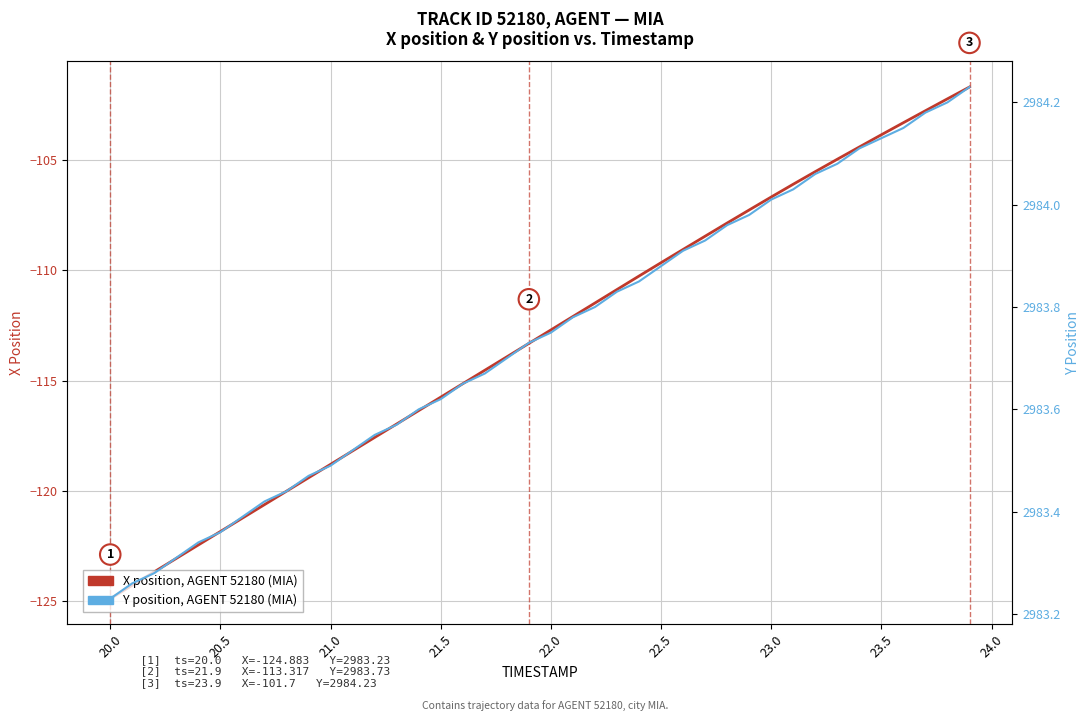

What is the difference between the second highest and second lowest values in the X position, AGENT 52180 (MIA) series?

22.0